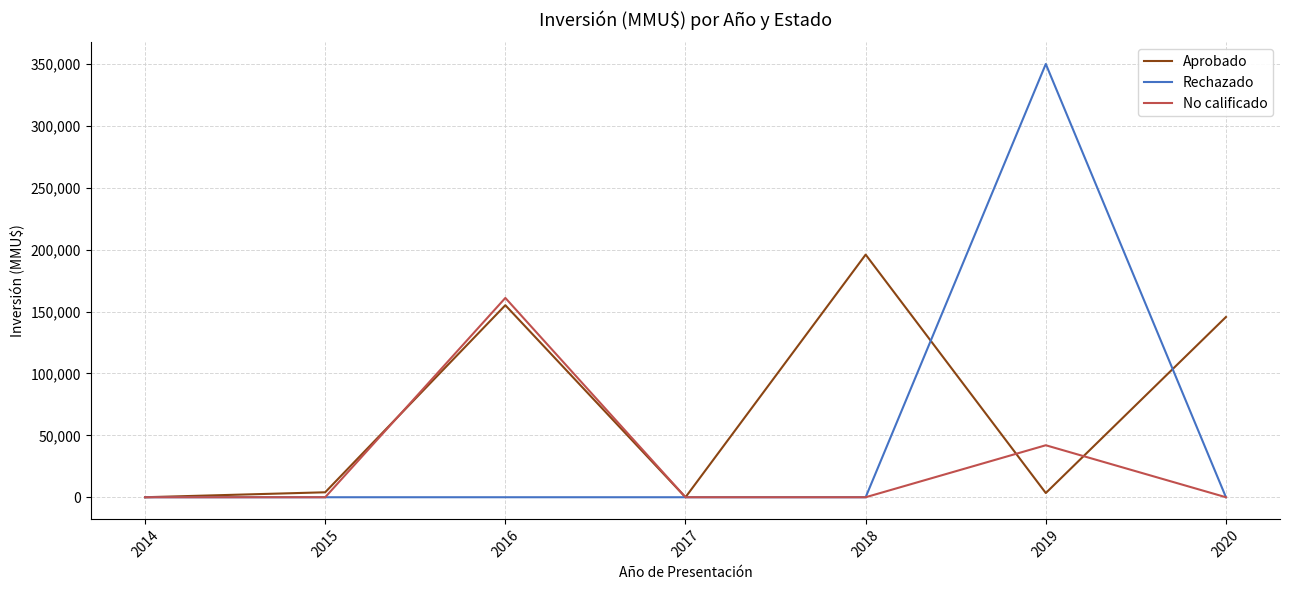

Is this an area chart (filled region under the line)?

No